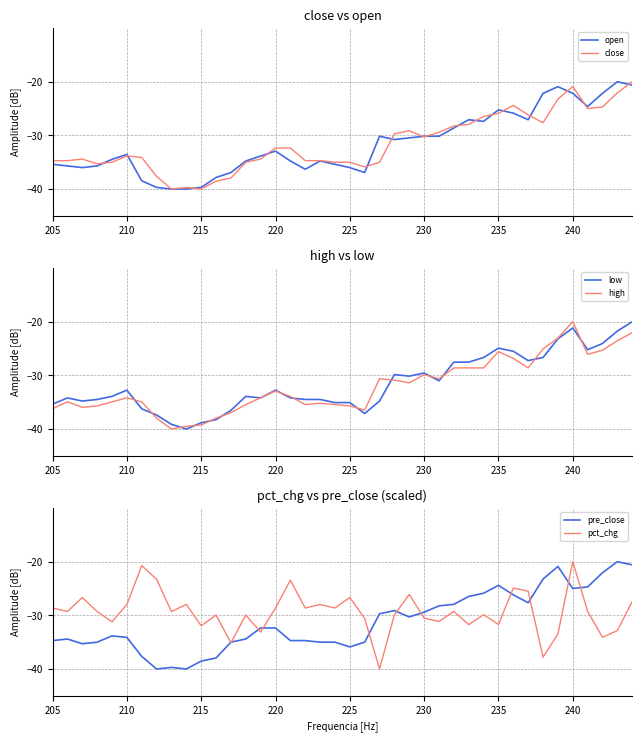

What is the average value of the pct_chg series?

-29.4